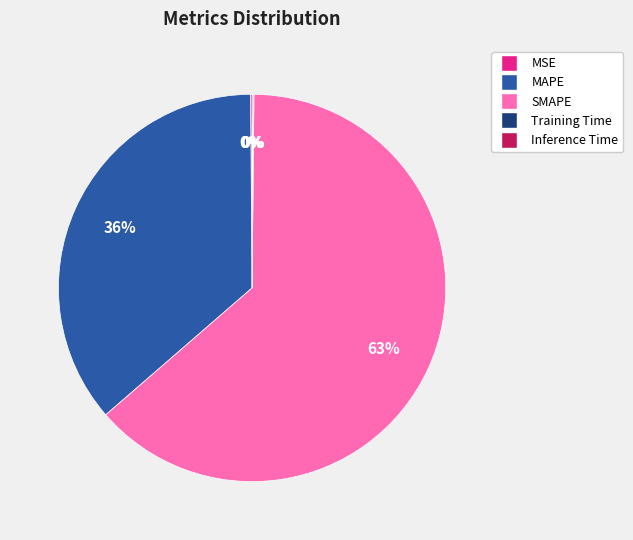

What is the largest slice in the pie chart?

SMAPE